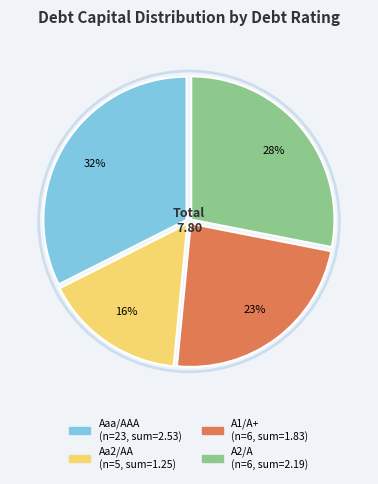

Which category has the biggest portion of the pie?

Aaa/AAA